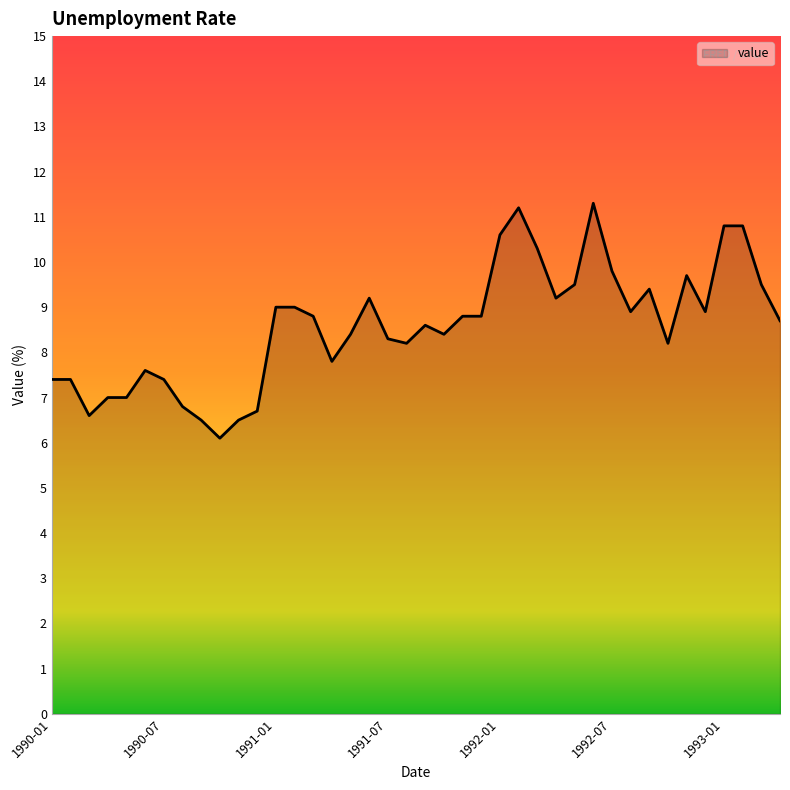

What is the minimum value shown in the chart?

6.1